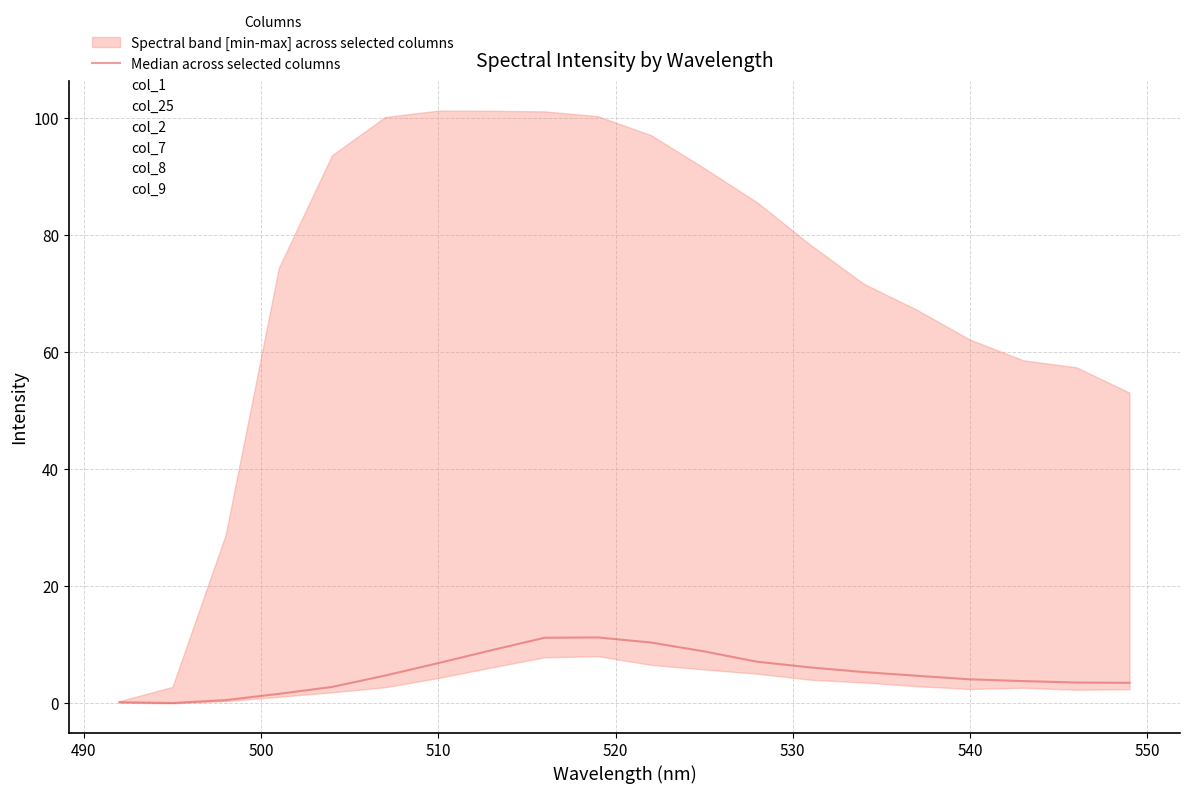

In col_1, how many points are higher than both neighbors (excluding endpoints)?

1